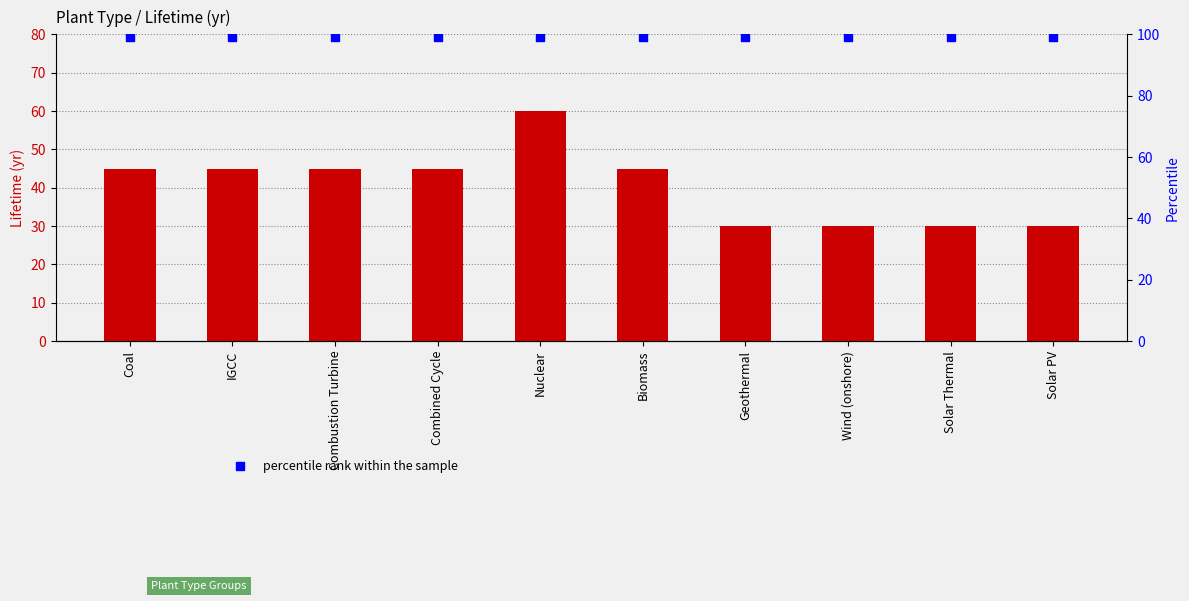

At how many categories does at least one series exceed 70?

10